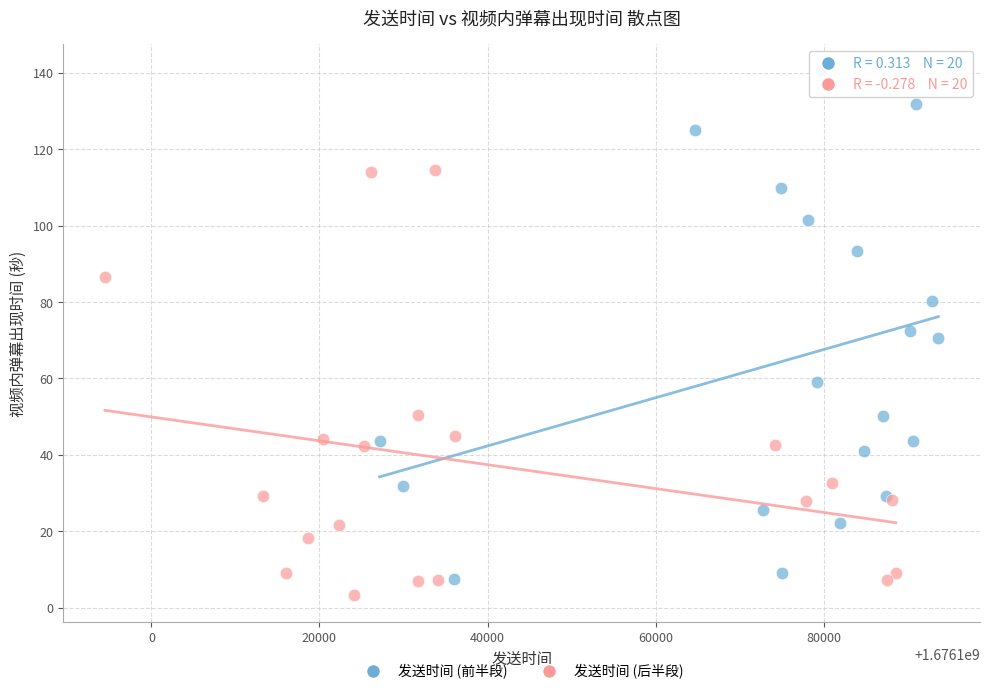

Which series has the largest Y range (max minus min)?

发送时间 (前半段)